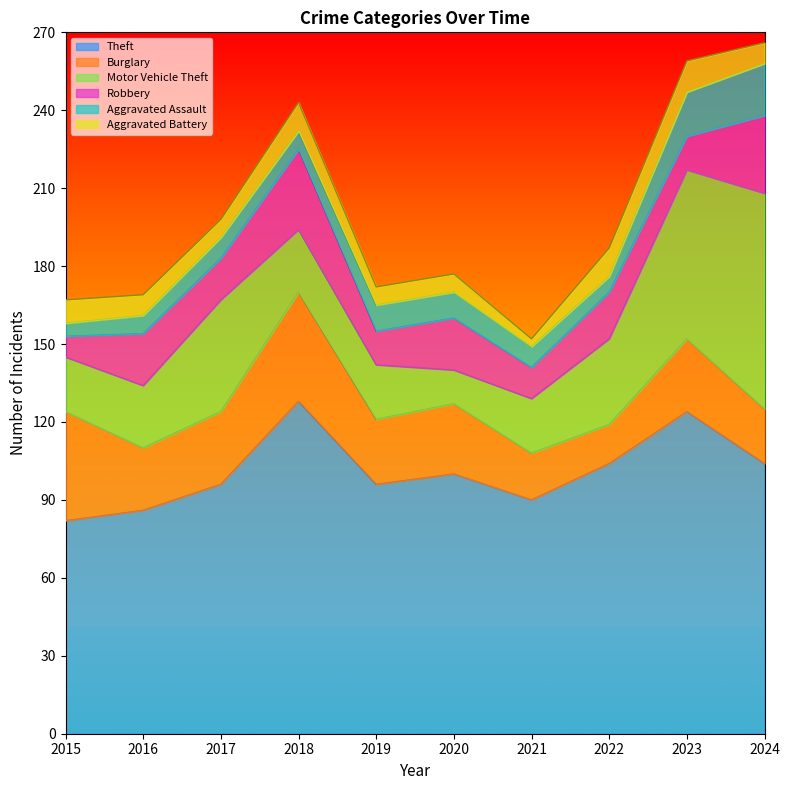

What is the total value across all series at 2024?

266